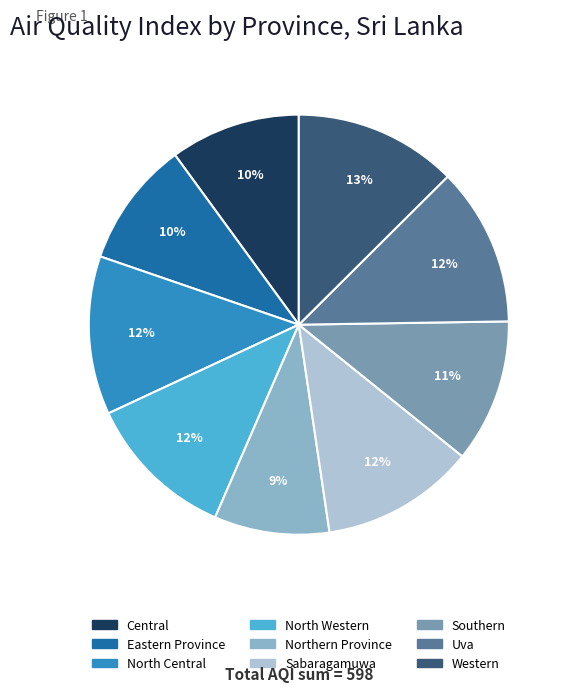

To the nearest percent, what percentage of the pie is Southern?

11%